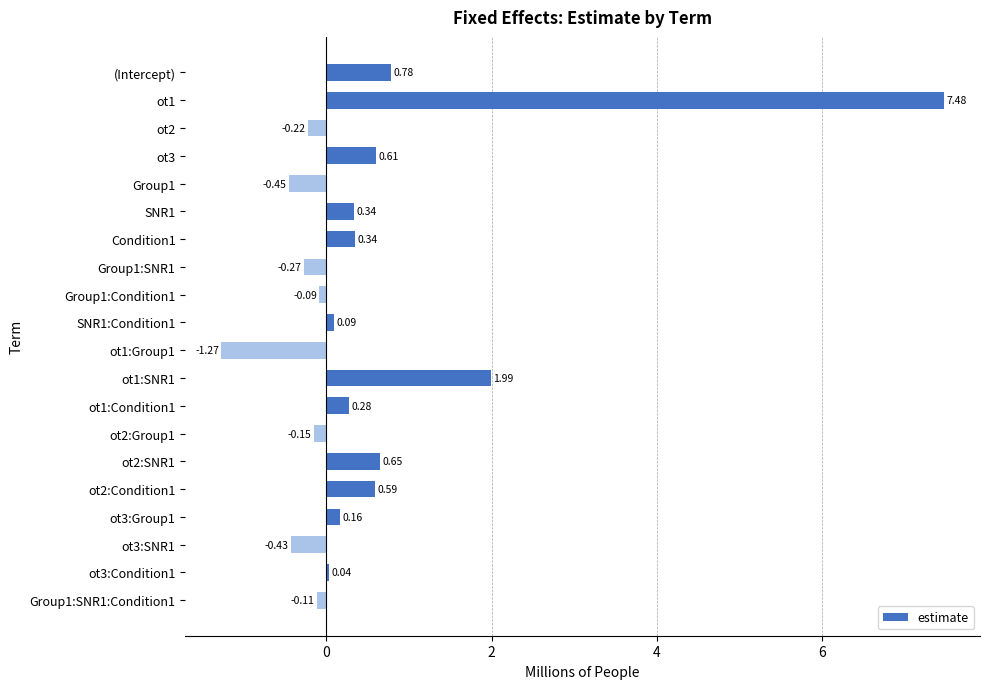

What is the change in value from Group1 to ot2:SNR1?

+1.1